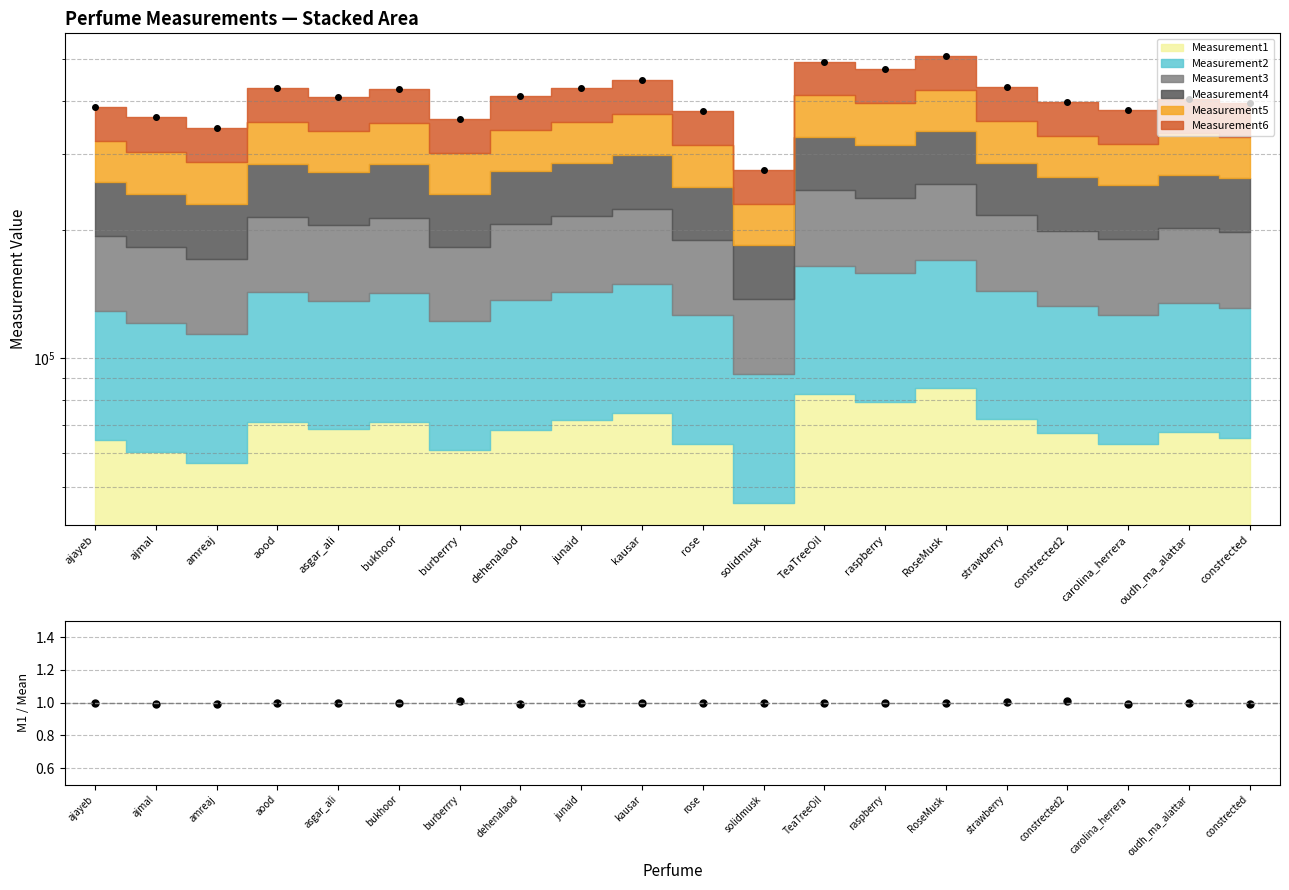

Which series has the largest total across all categories?

Total